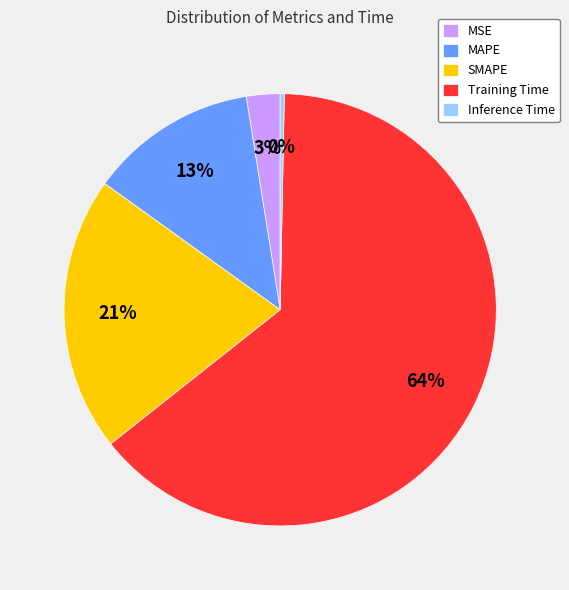

Which has a higher value, MSE or MAPE?

MAPE